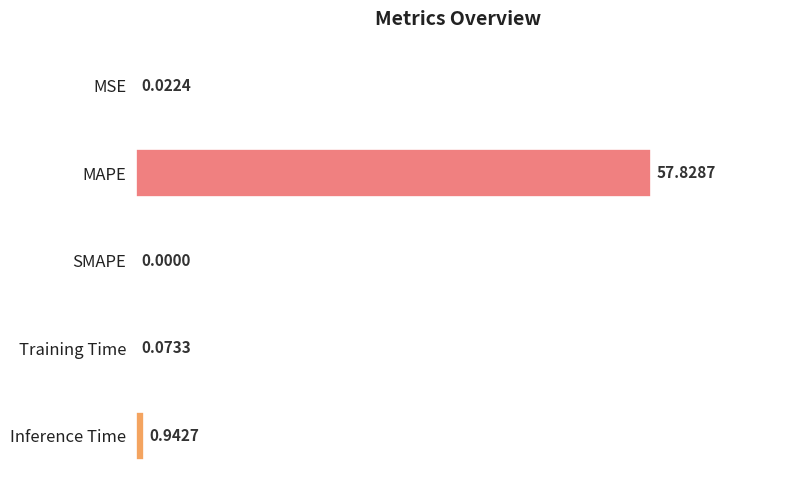

What is the sum of all values?

58.9